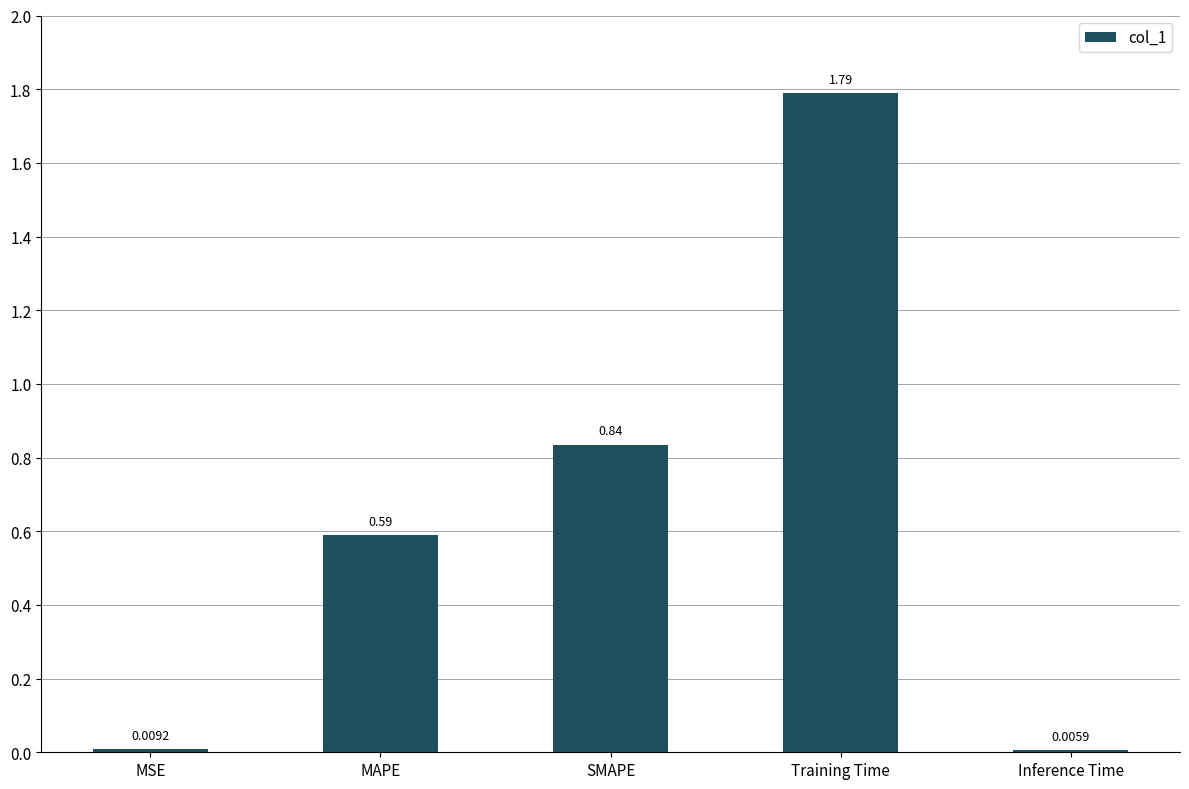

What is the sum of all values?

3.2